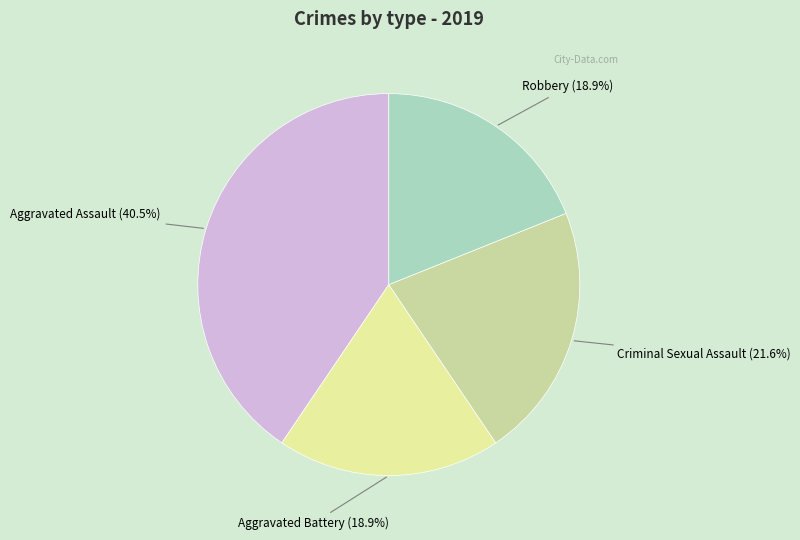

Does any single category account for the majority?

No